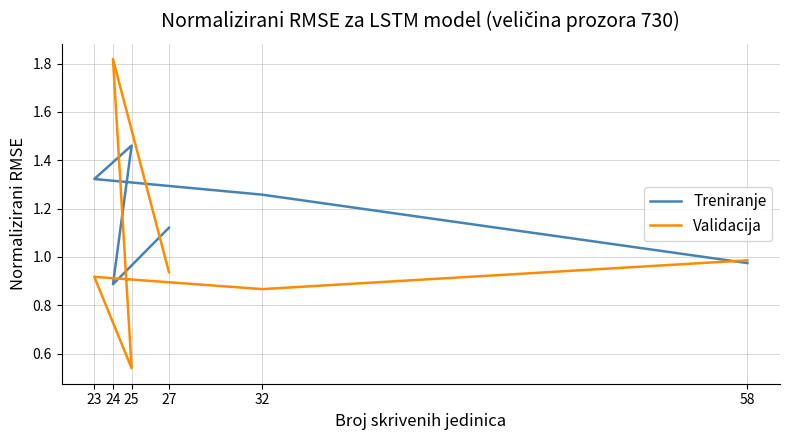

What is the total value across all series at 24?

2.7